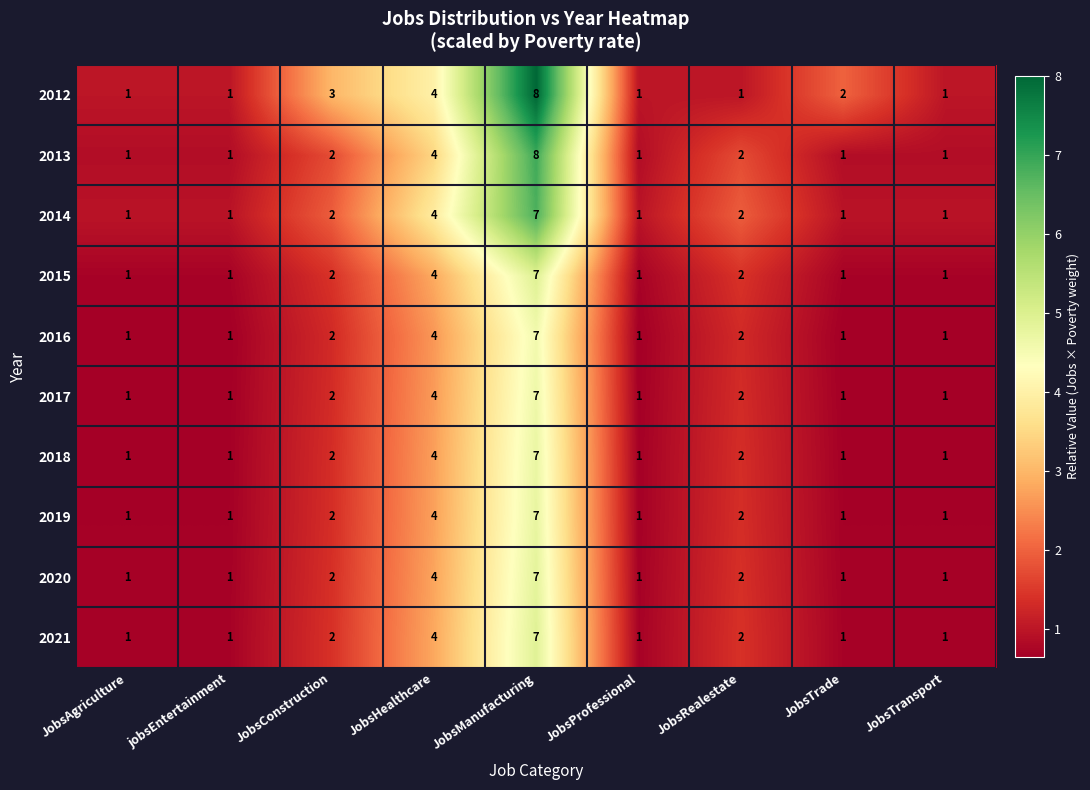

What is the sum of all 2013 values?

21